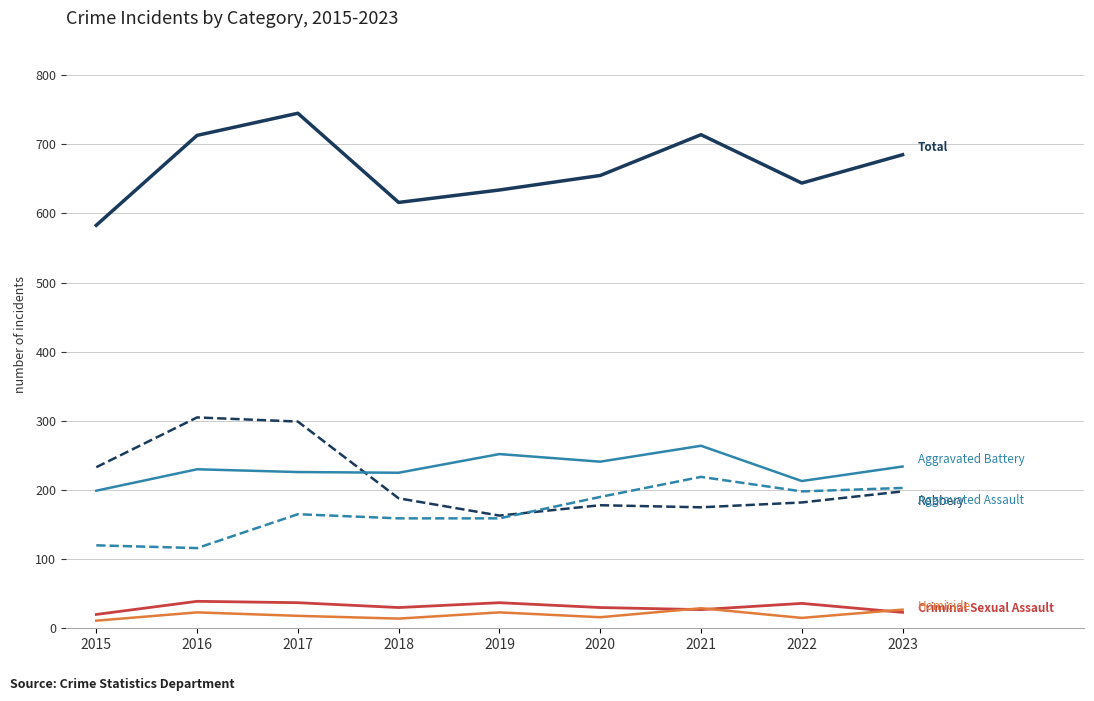

What is the greatest value displayed?

745